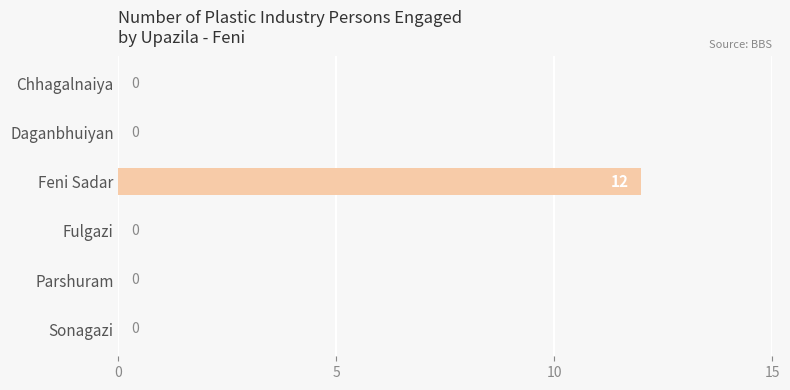

Are the bars horizontal?

Yes